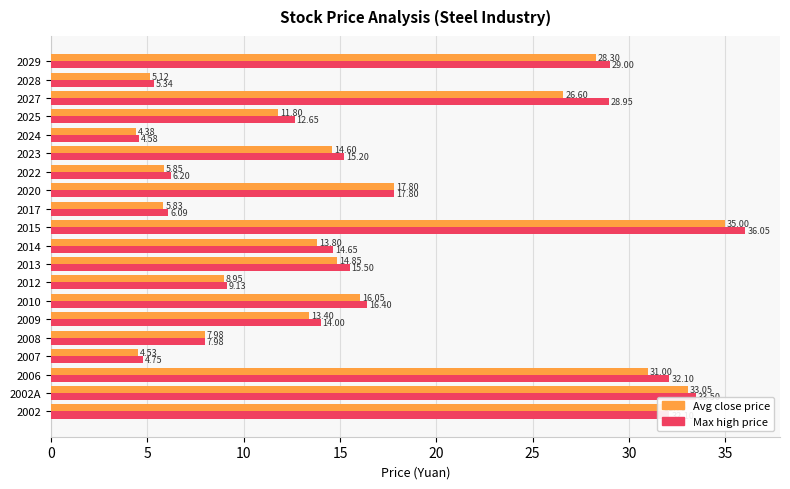

What is the total value across all series at 2013?

30.4